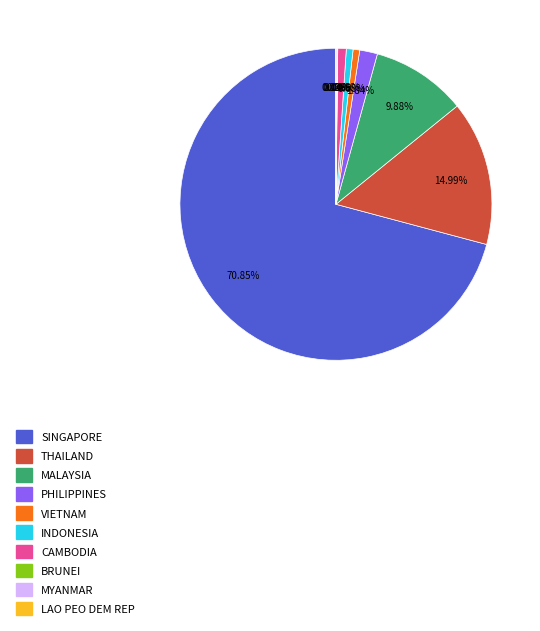

What is the ratio of the value at THAILAND to the value at VIETNAM?

21.9